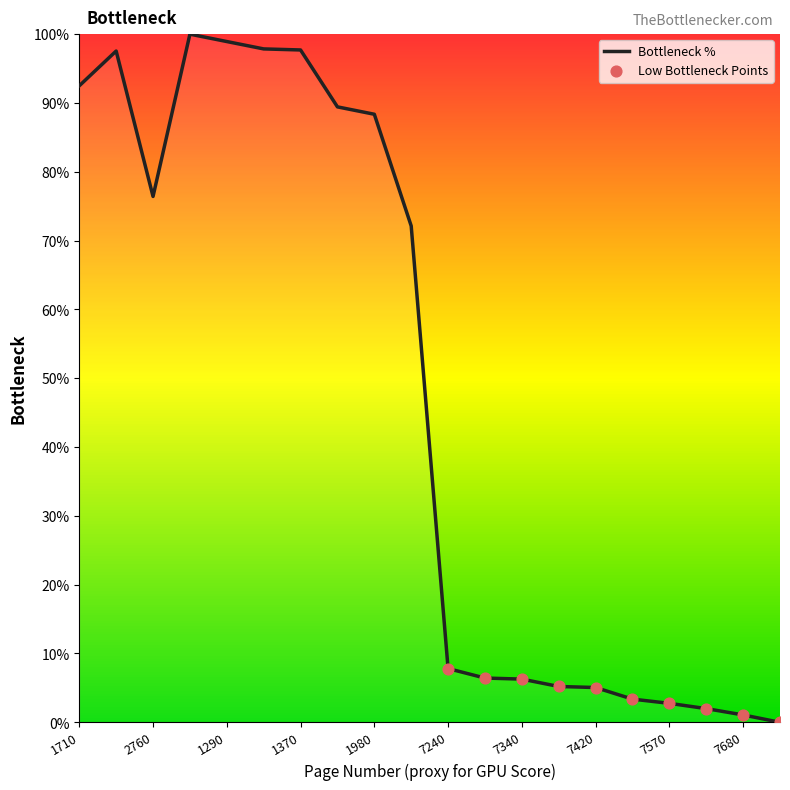

What is the difference between the maximum and minimum values?

100.0